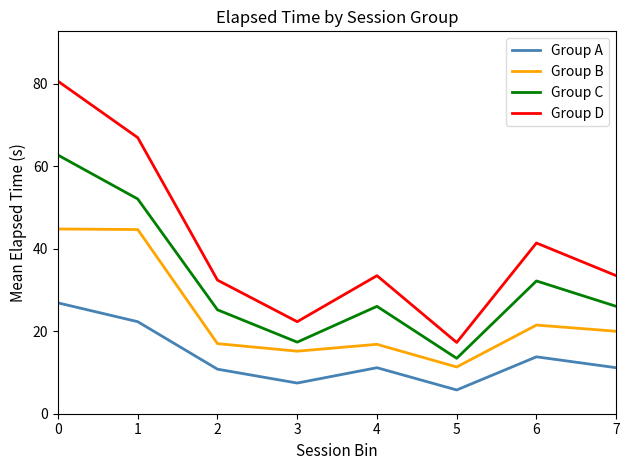

What is the sum of all Group C values?

255.1